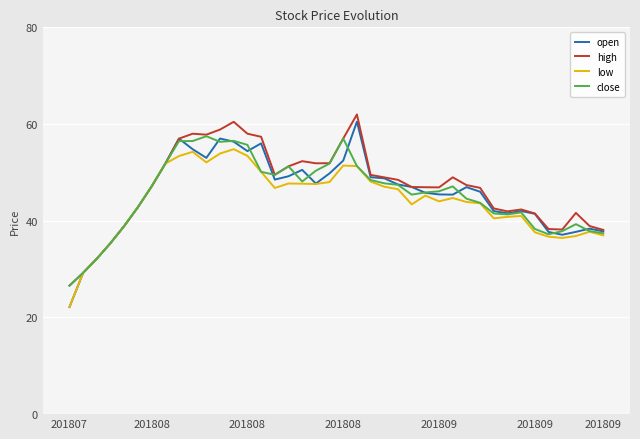

What is the maximum value for low?

54.8